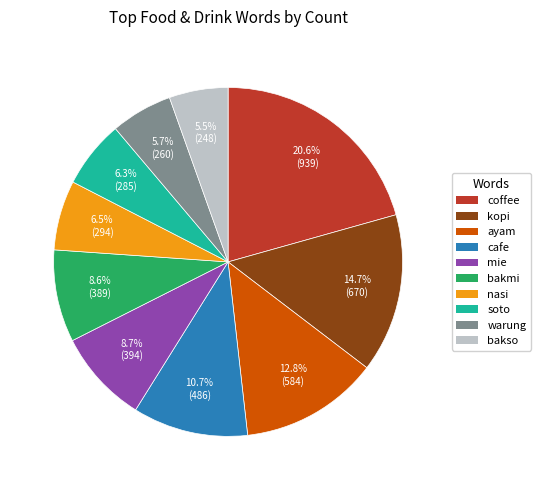

True or false: warung accounts for 6% of the total.

True